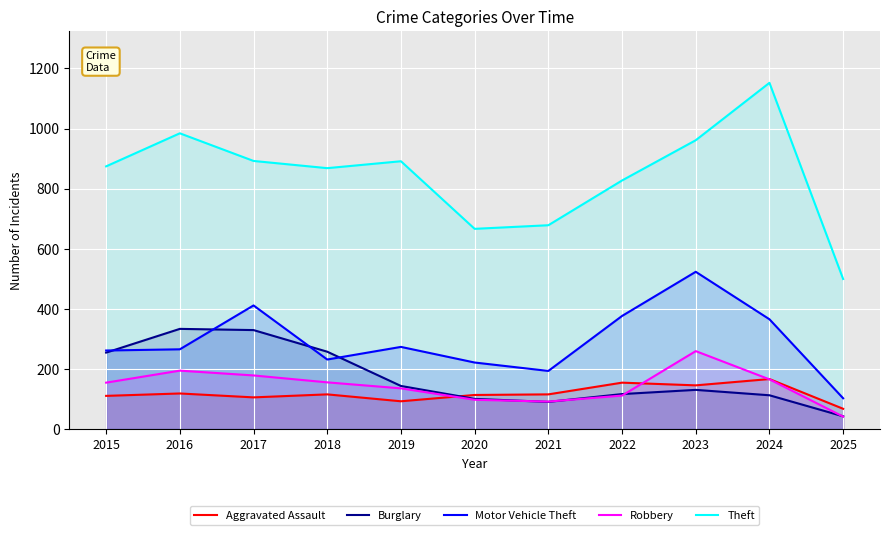

Which series ends up on top after the final intersection of Burglary and Aggravated Assault?

Aggravated Assault